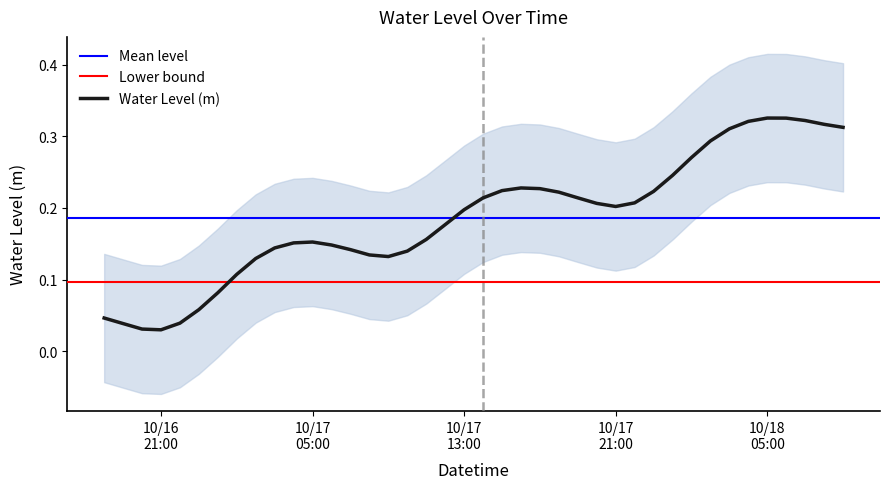

True or false: the data shows 0.2 at 2023-10-17 22:00:00.

True